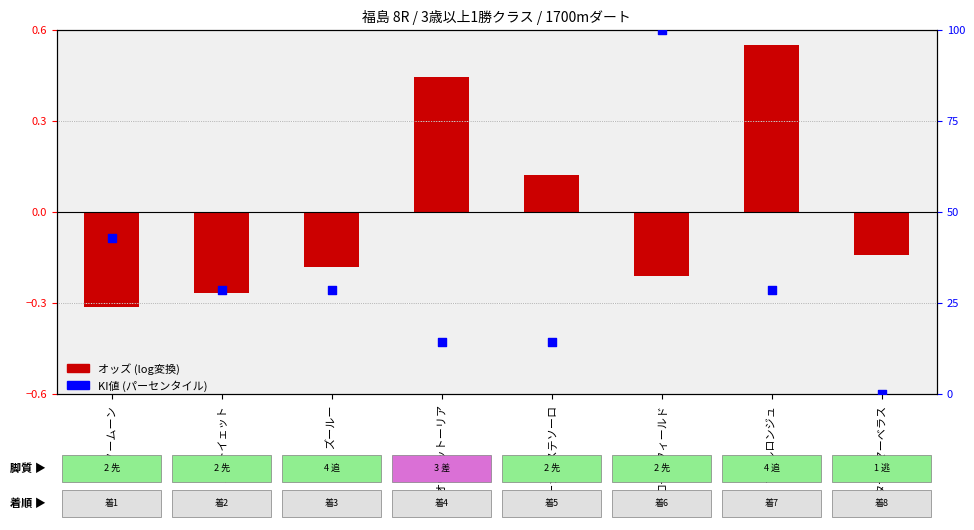

What is the total value across all series at ナーシサステソーロ?

14.4